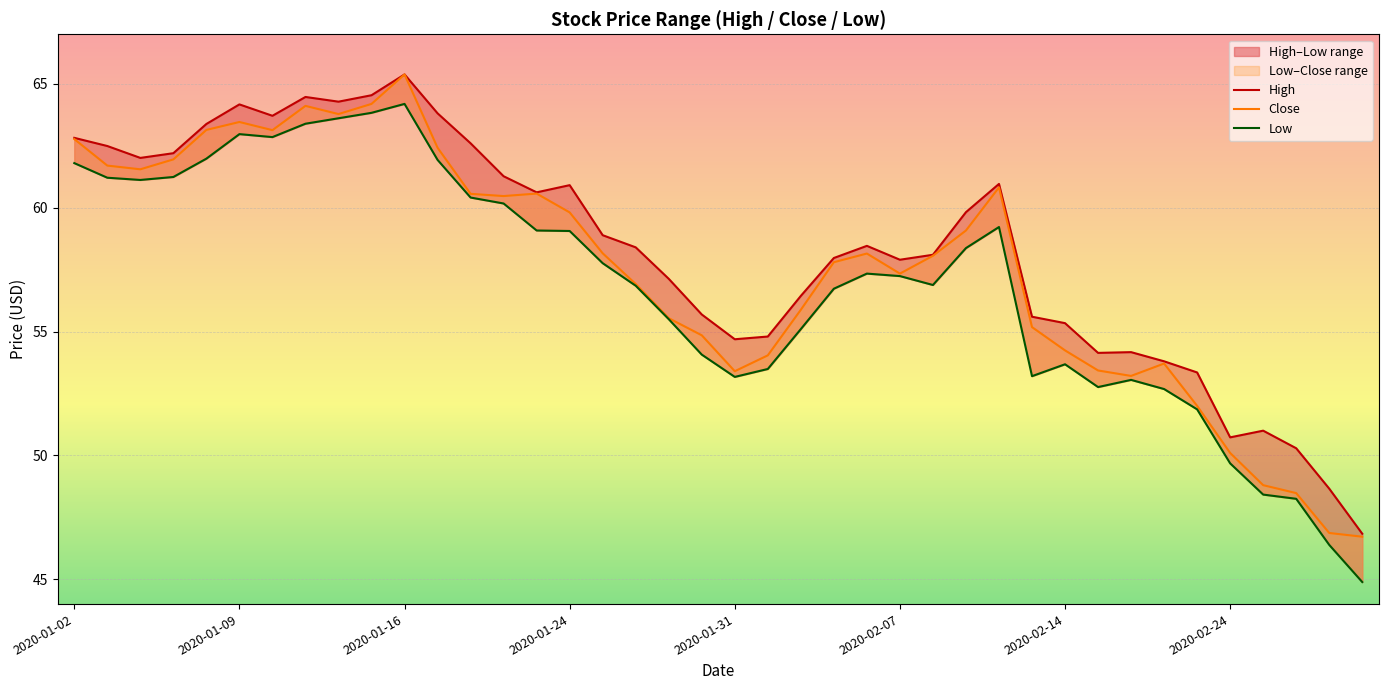

True or false: High and Low intersect in this chart.

False